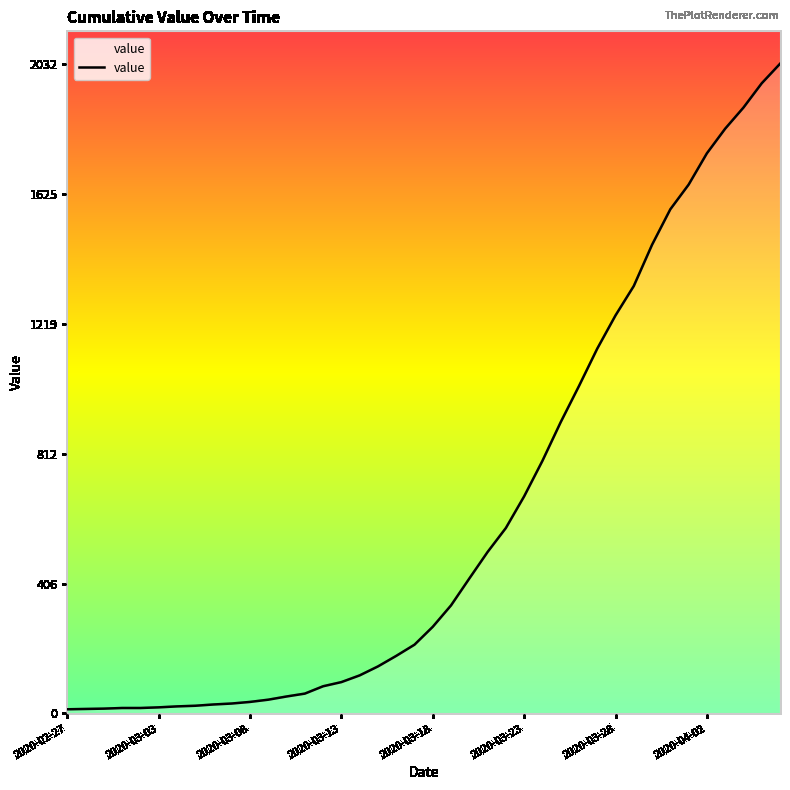

What is the maximum value shown in the chart?

2032